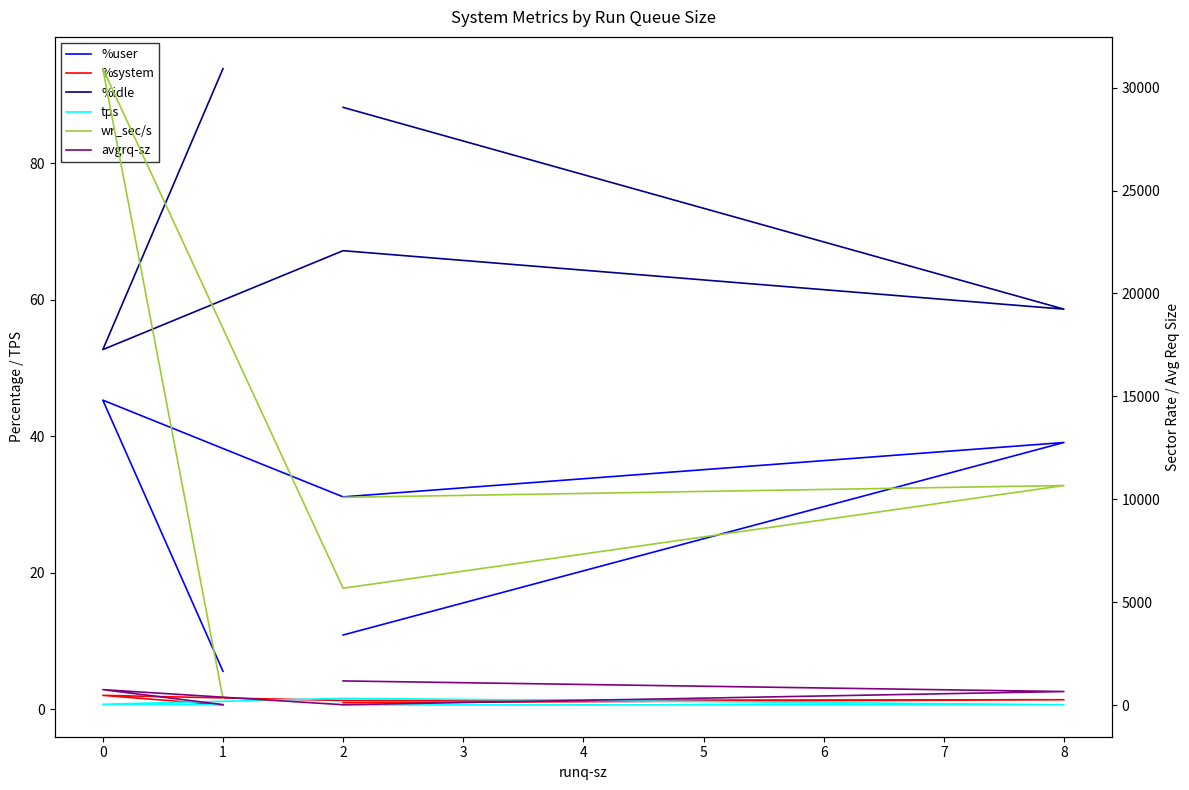

True or false: wr_sec/s and %idle cross at least once.

False